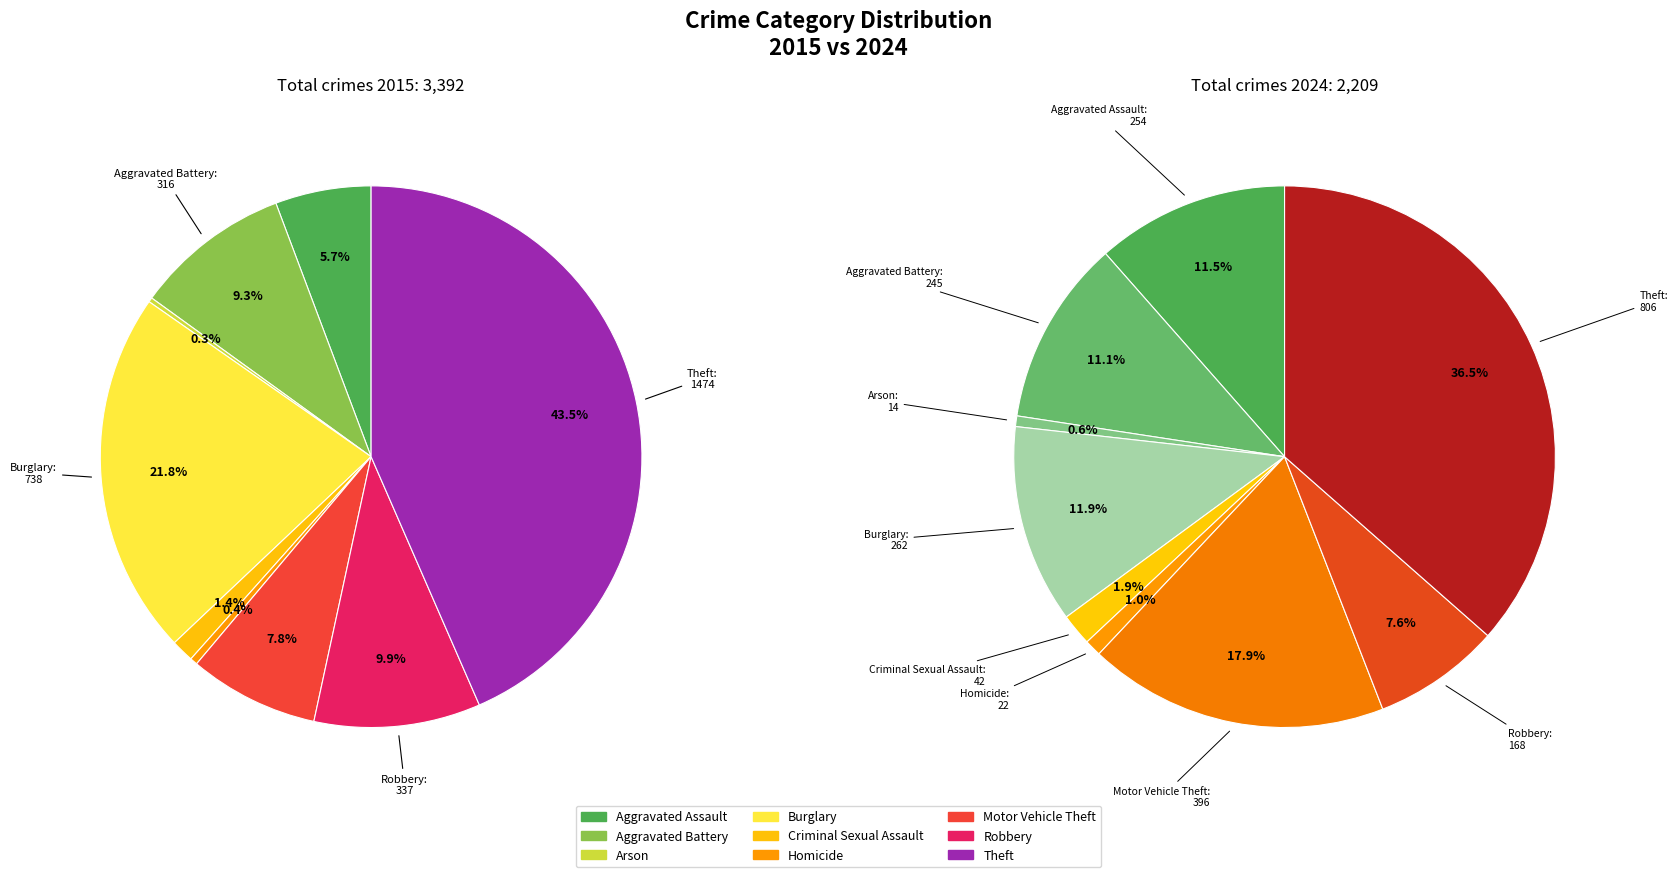

How many slices are in this pie chart?

9